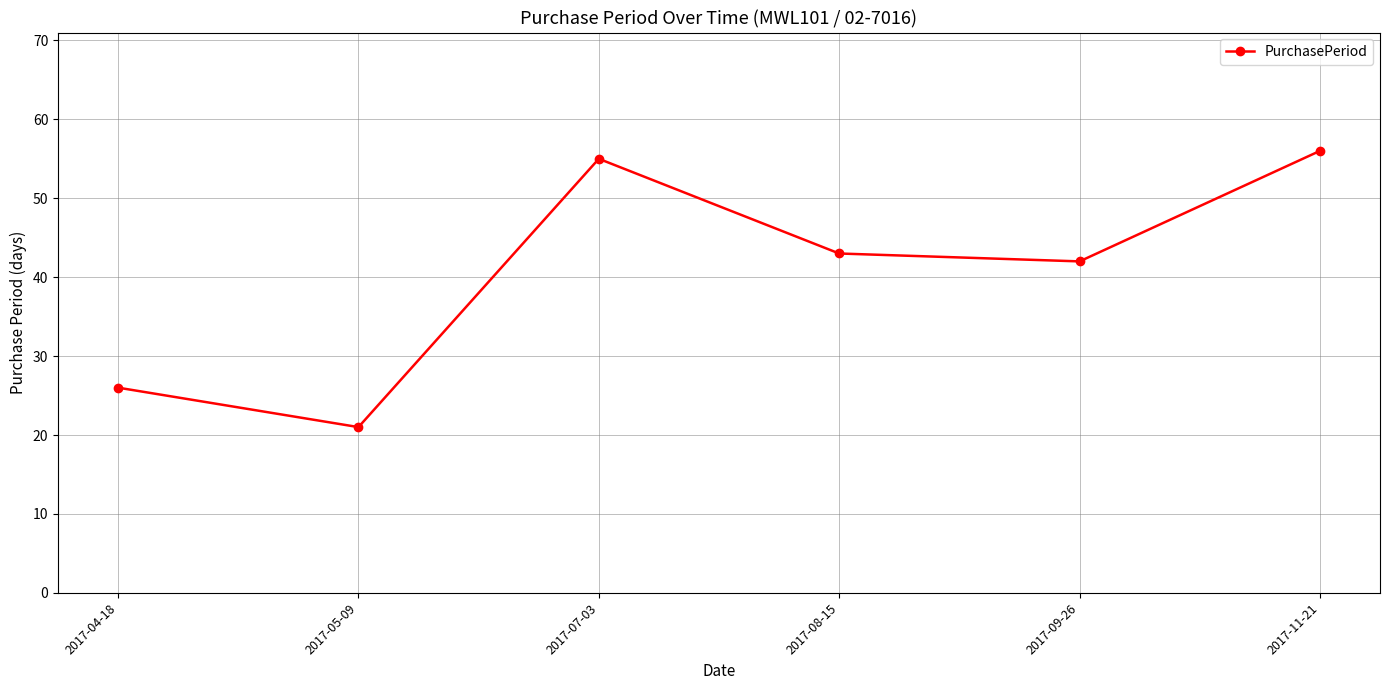

What is the sum of the values at 2017-11-21 and 2017-04-18?

82